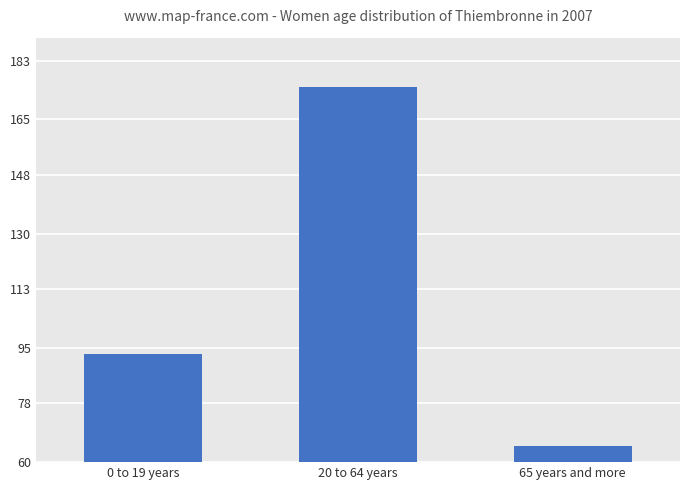

What is the ratio of the value at 0 to 19 years to the value at 65 years and more?

1.4